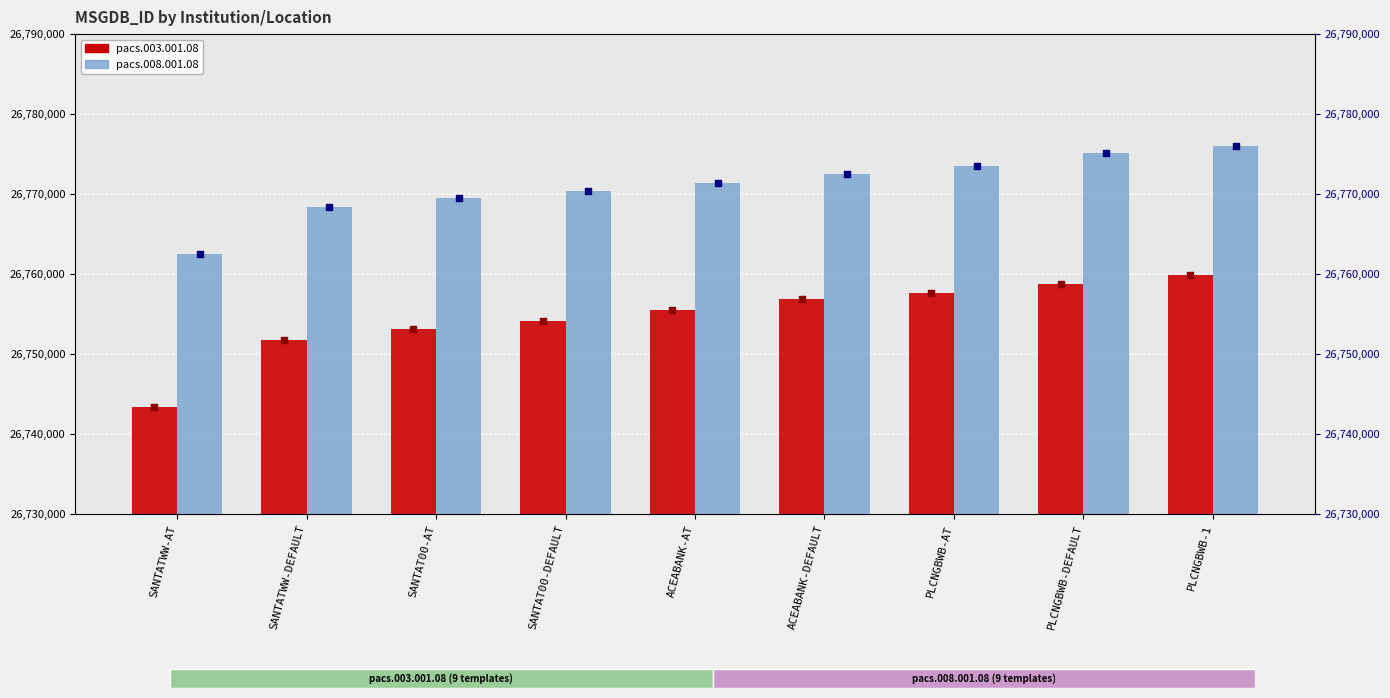

At which category is the sum across all series the highest?

PLCNGBWB-1